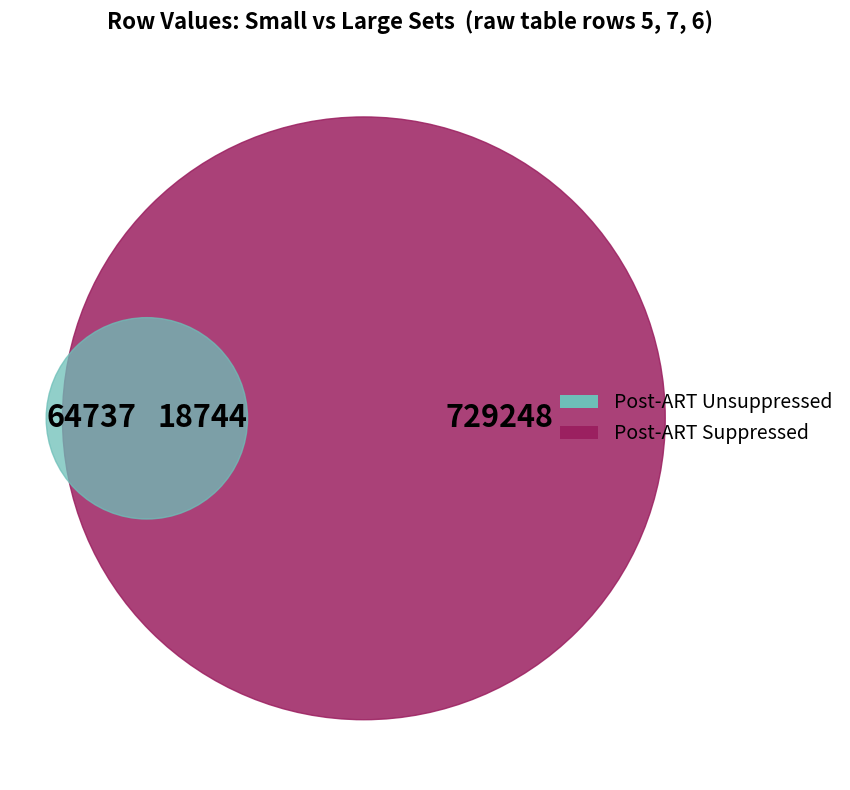

Is Row 3 the majority of the pie?

No